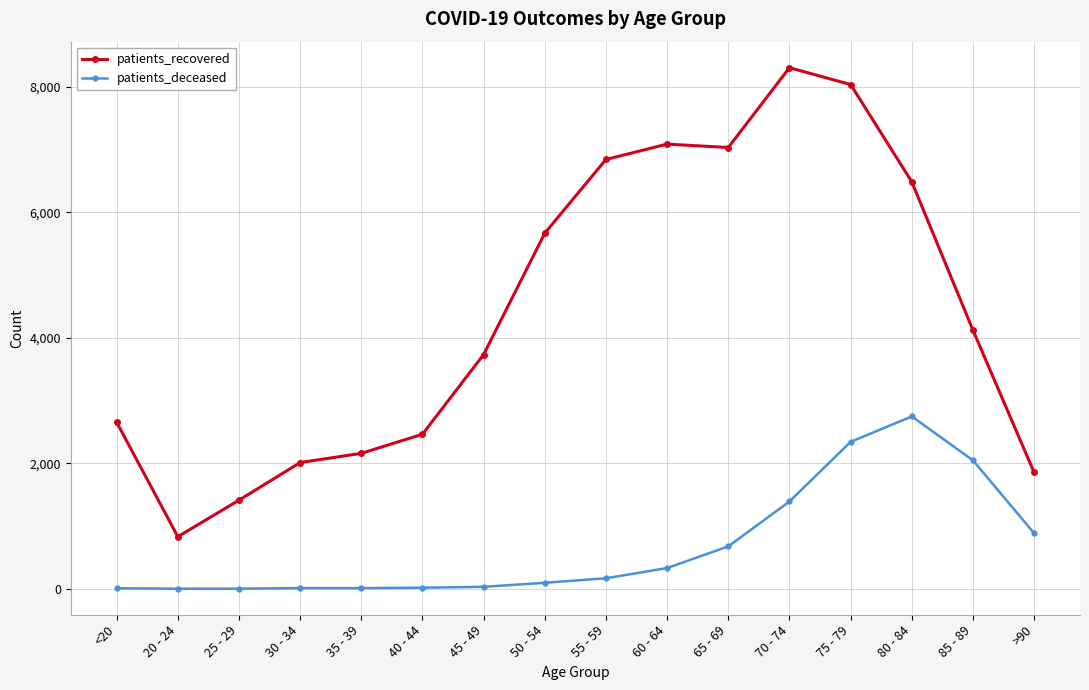

Is the value of patients_recovered at 30 - 34 greater than the value of patients_deceased at >90?

Yes